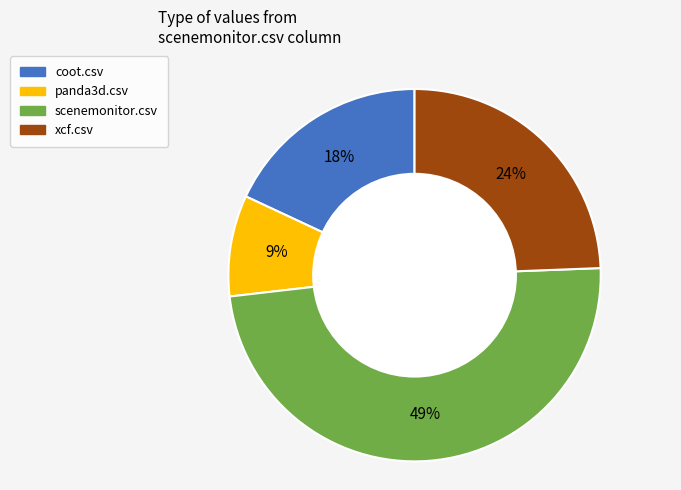

True or false: xcf.csv accounts for 38% of the total.

False